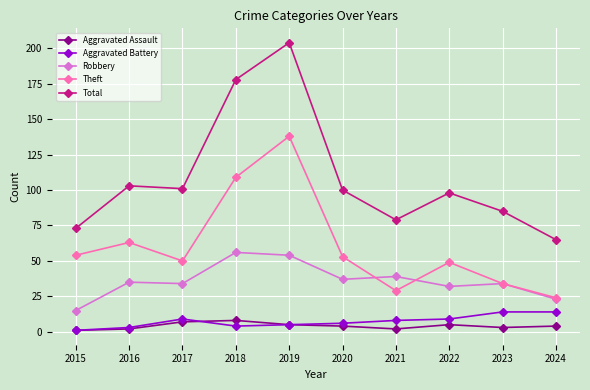

Where does the Total series first go above 100?

2016